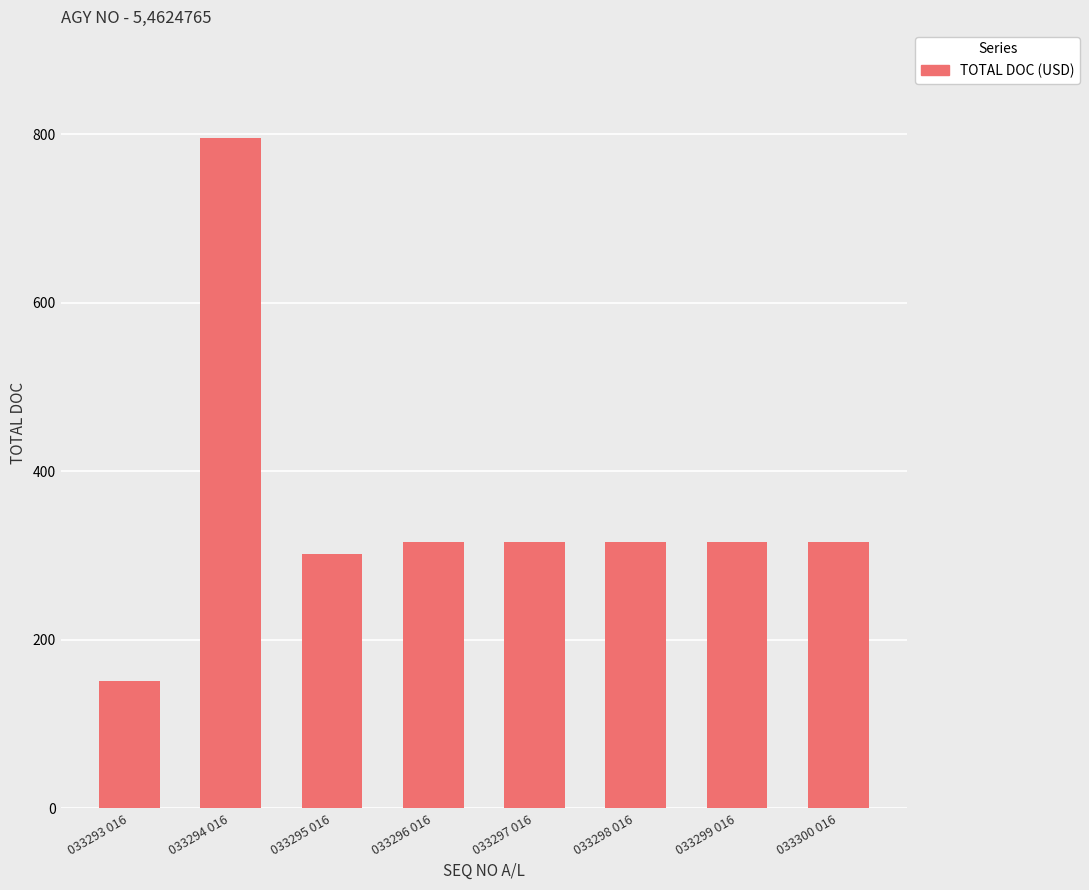

Reading left to right, extract all data points from this chart.

033293 016=151	033294 016=796	033295 016=302	033296 016=316	033297 016=316	033298 016=316	033299 016=316	033300 016=316